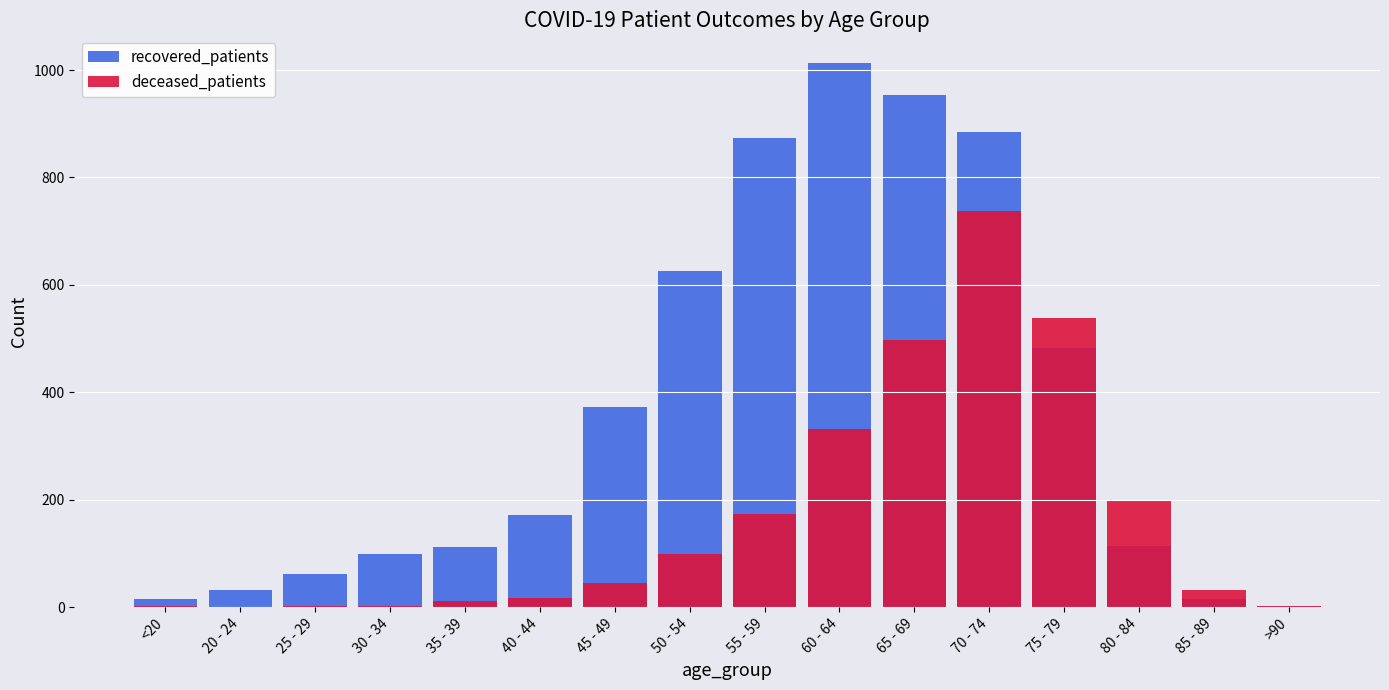

Which category has the lowest value in the recovered_patients series?

>90